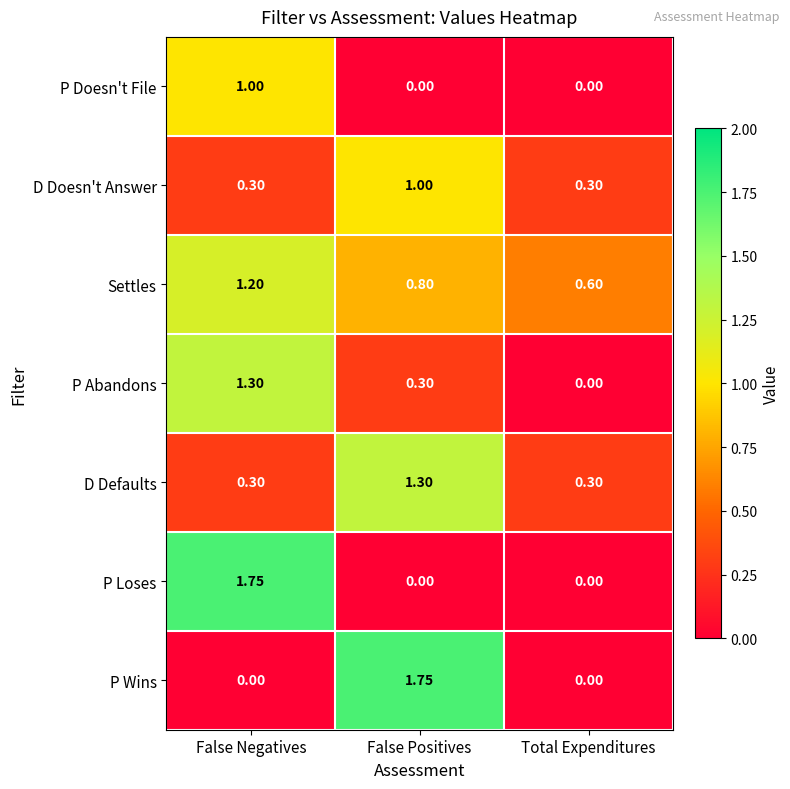

Rank the categories by P Abandons value from lowest to highest.

Total Expenditures, False Positives, False Negatives